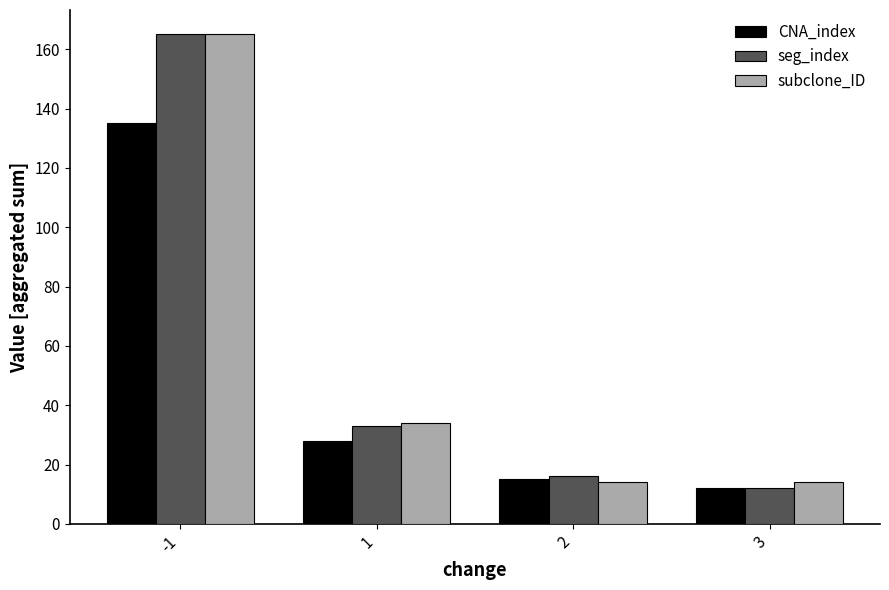

What is the total value across all series at 2?

45